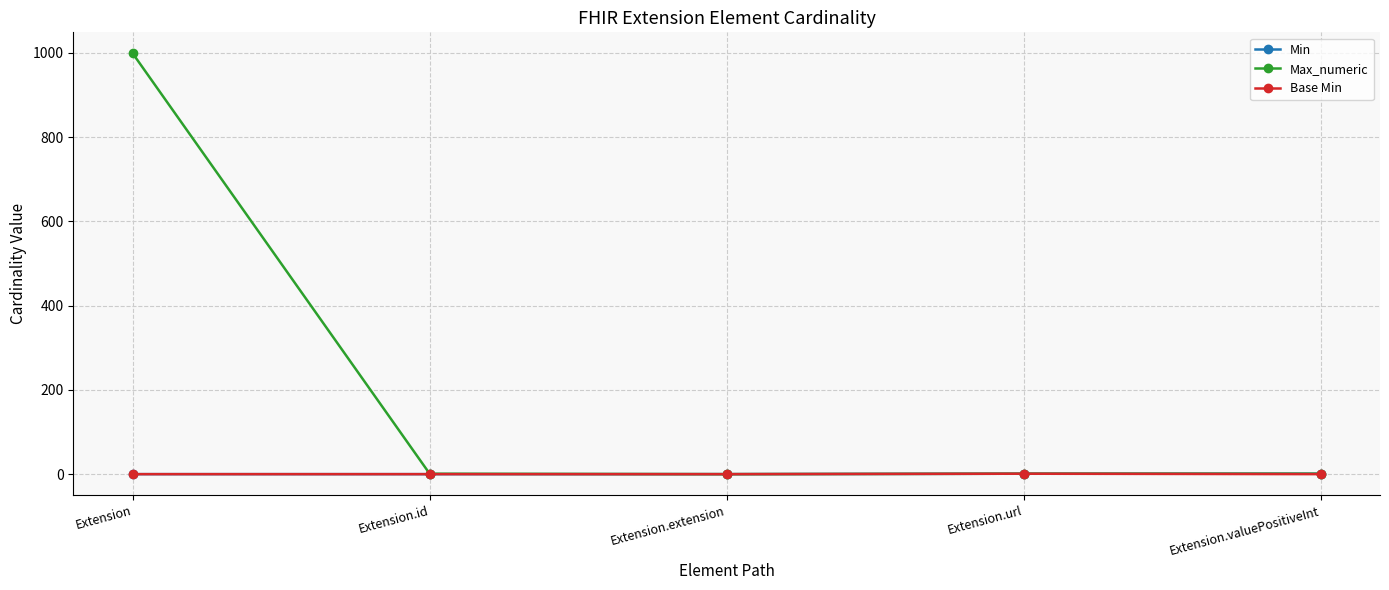

At how many categories does at least one series exceed 92?

1